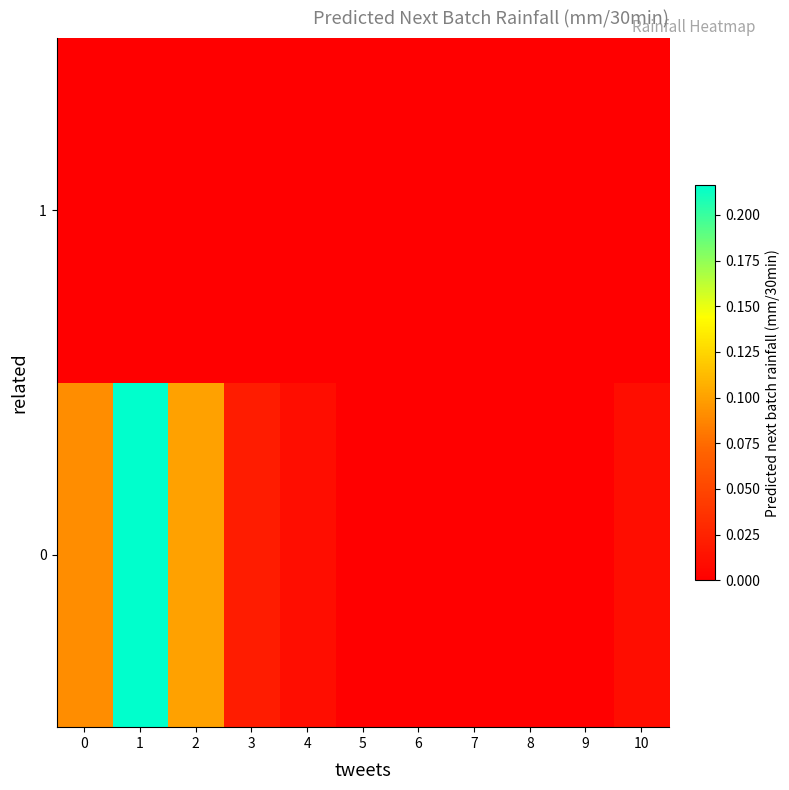

Reading left to right, transcribe all the data shown in this chart.

row_0: 0.1	0.2	0.1	0.0	0.0	0.0	0.0	0.0	0.0	0.0	0.0
row_1: 0.0	0.0	0.0	0.0	0.0	0.0	0.0	0.0	0.0	0.0	0.0